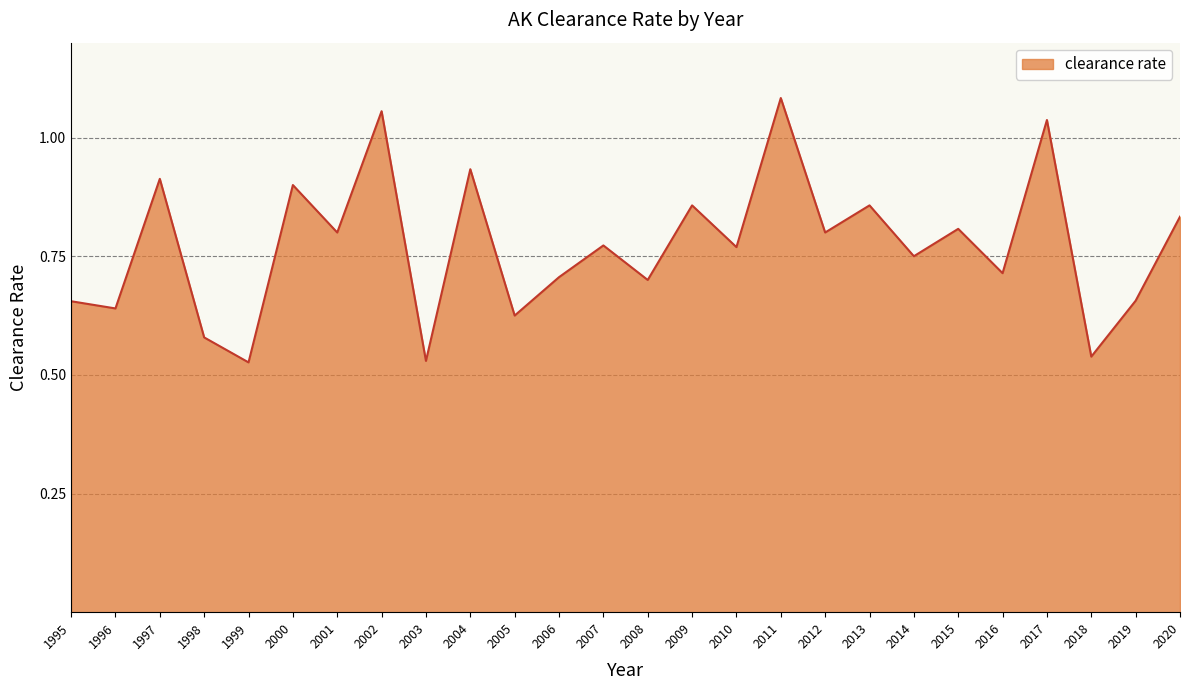

Which category has the highest value across all series?

2011